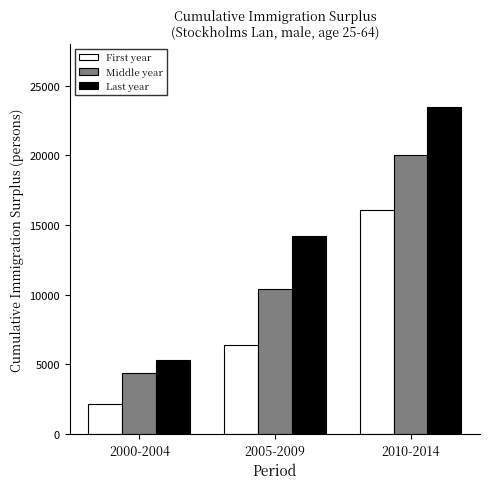

Reading left to right, what are all the values shown in this chart?

First year: 2188	6366	16094
Middle year: 4367	10424	20066
Last year: 5281	14193	23473